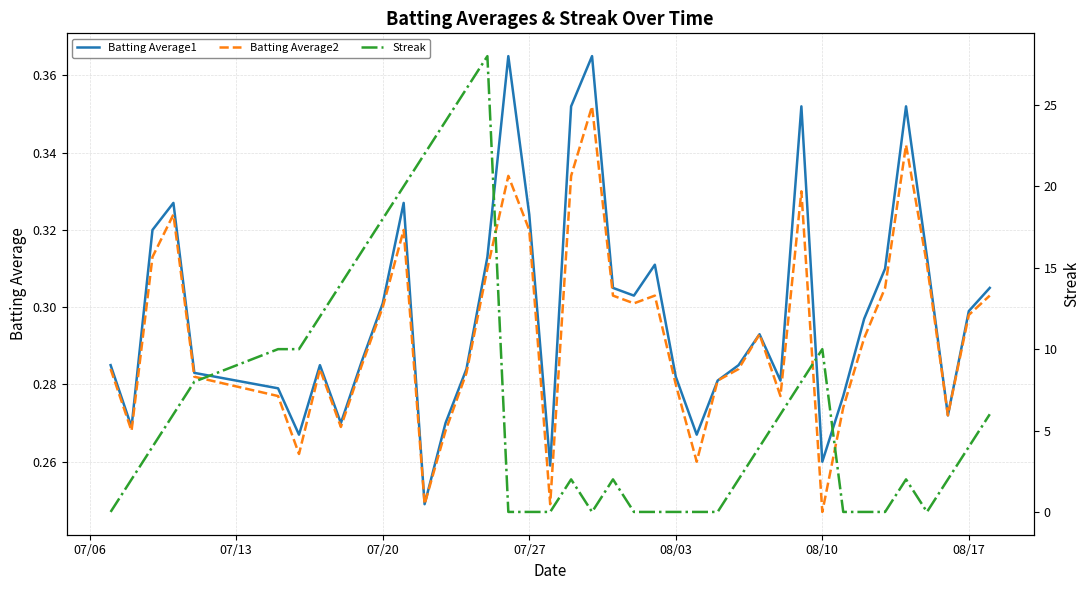

True or false: Batting Average1 has a value of 0.4 at 08/10.

False